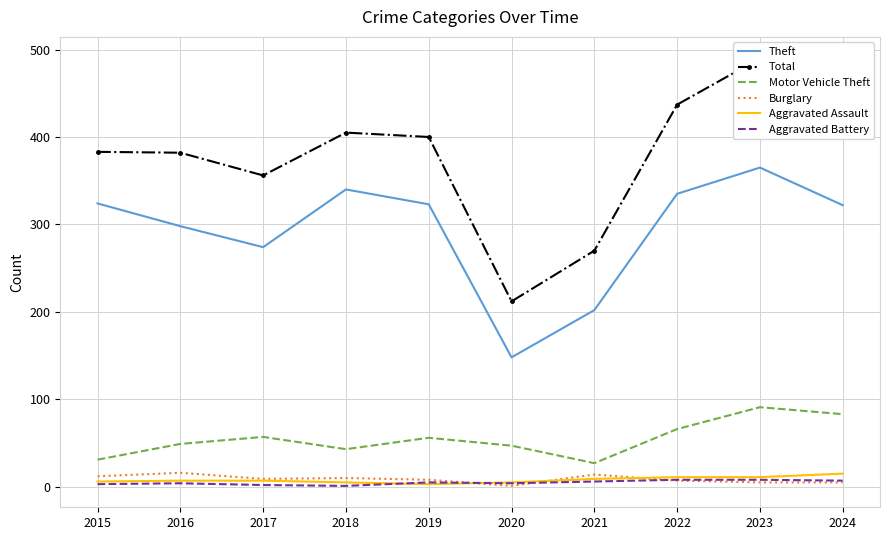

In Total, how many points are higher than both neighbors (excluding endpoints)?

2